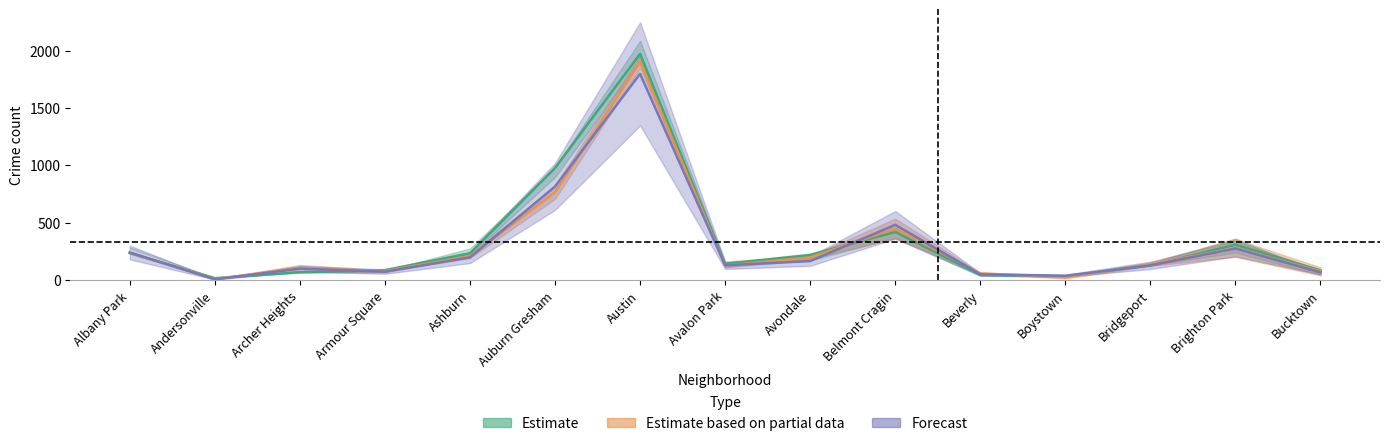

What position from the left is Bucktown?

15